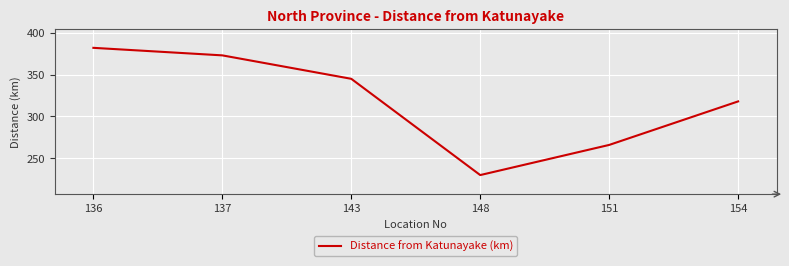

Where is the first local minimum?

148